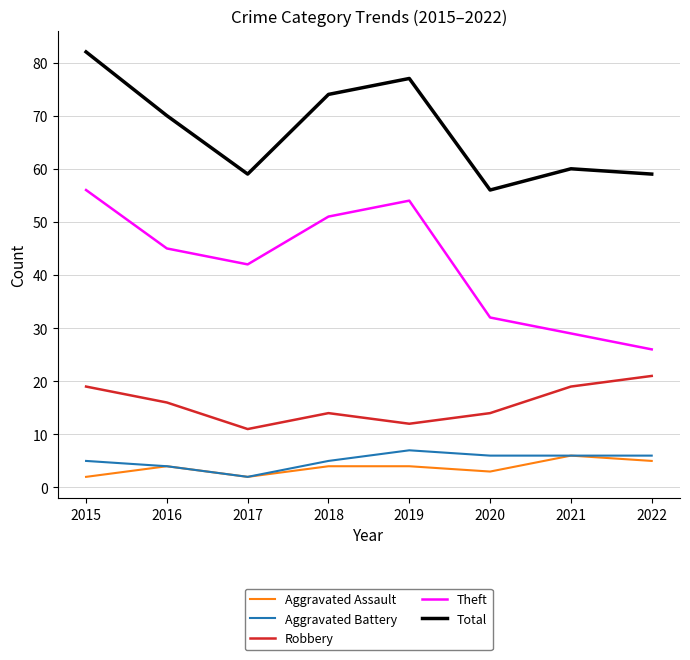

Is it true that Aggravated Assault equals 4 at 2018?

True